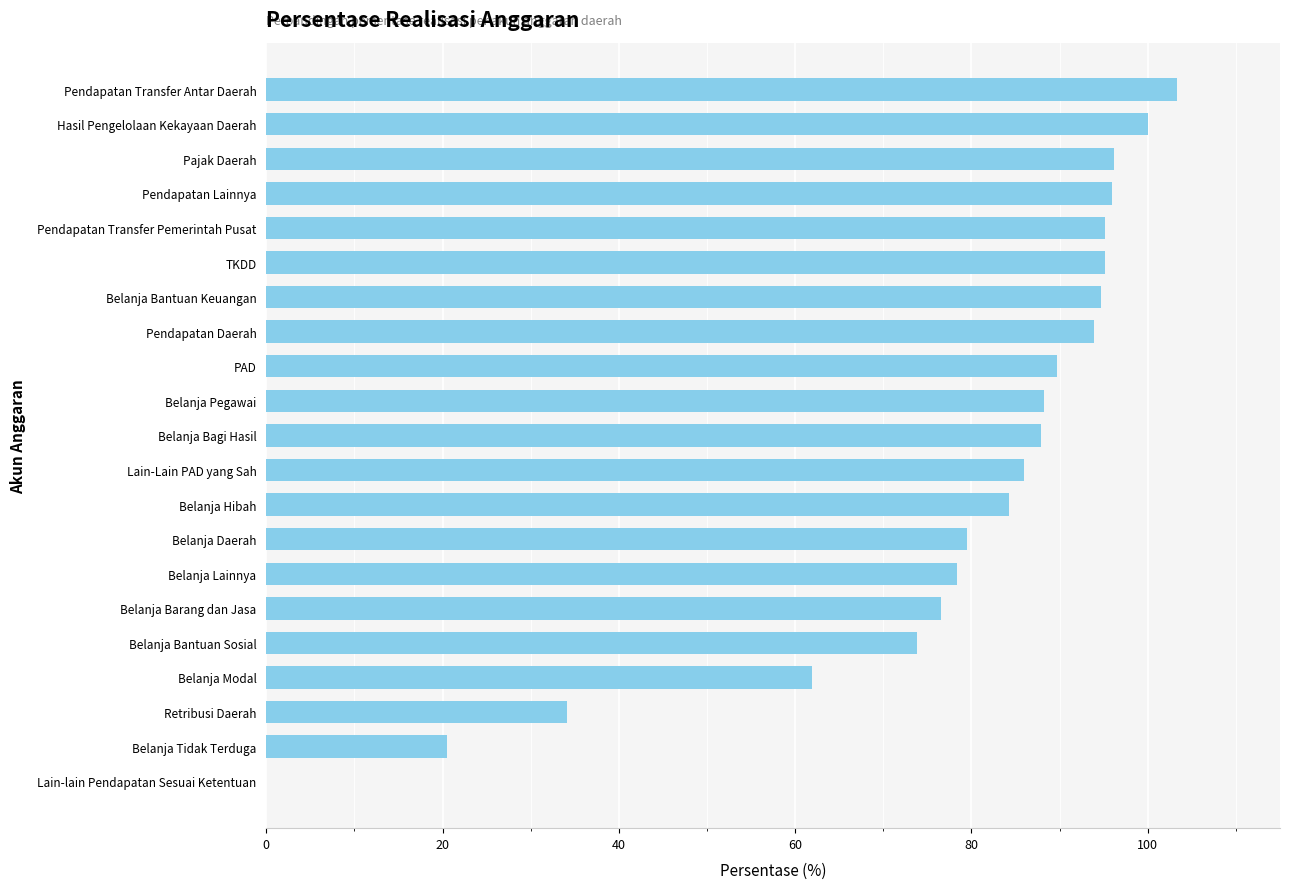

Between PAD and Pajak Daerah, which is larger?

Pajak Daerah